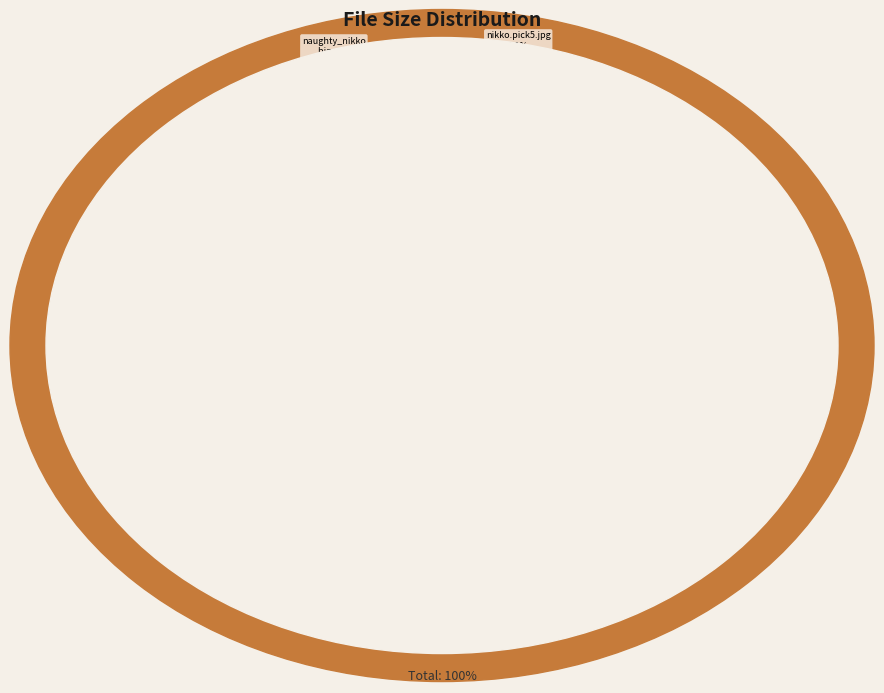

What is the ratio of the value at nikko.pick7.jpg to the value at nikko.pick2.jpg?

1.1